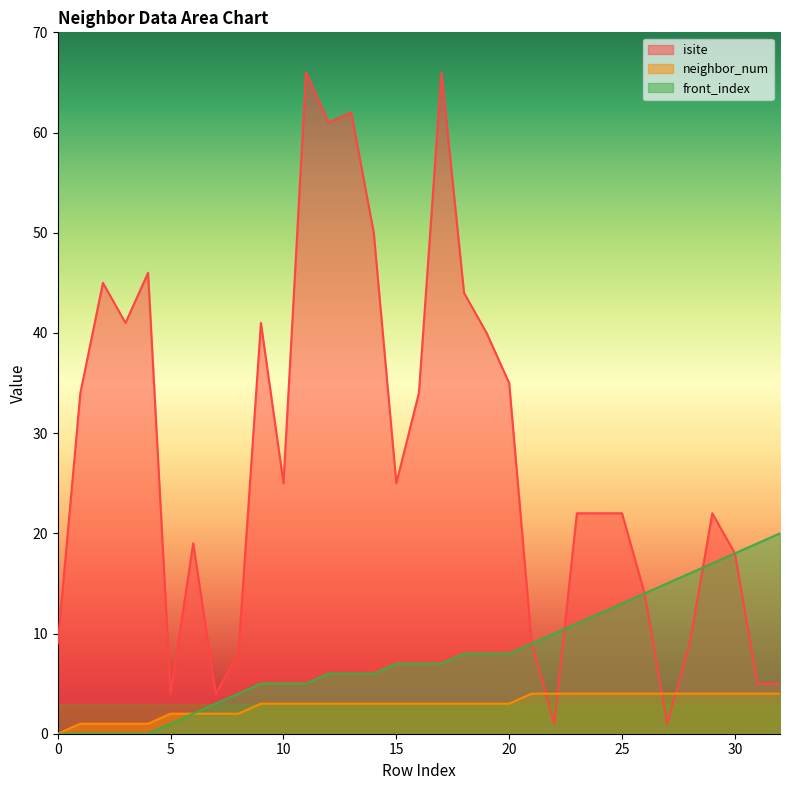

At 4, list the series in order from smallest to largest.

front_index, neighbor_num, isite